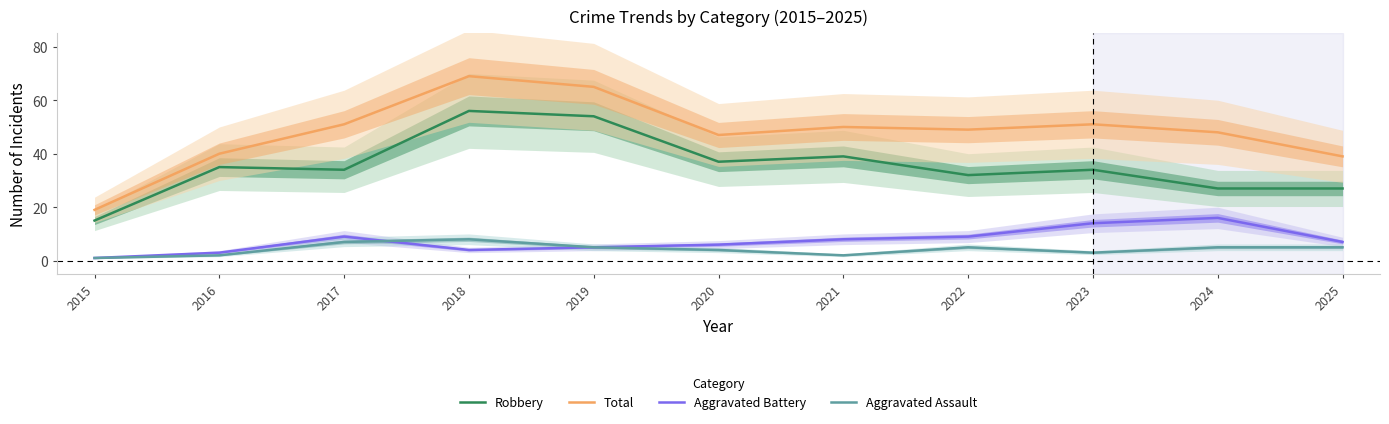

What is the sum of all Total values?

528